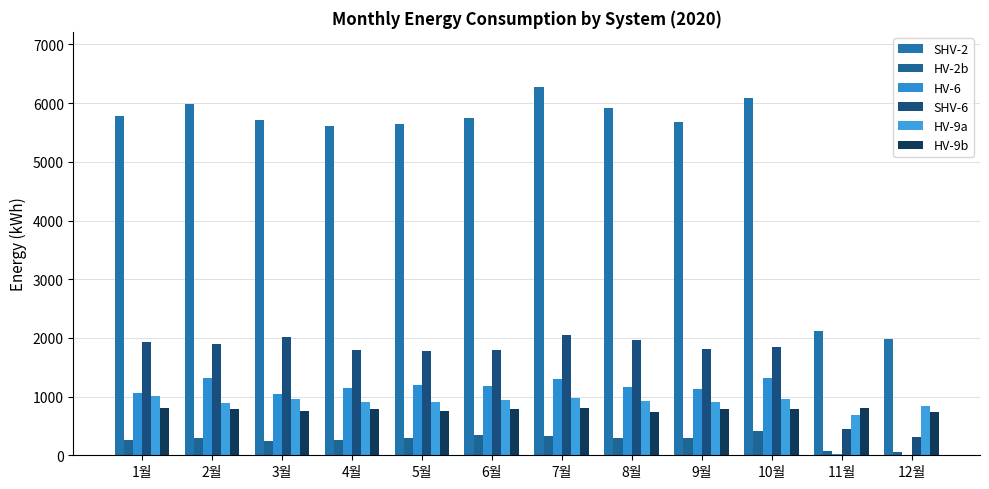

At how many categories does at least one series exceed 3278?

10